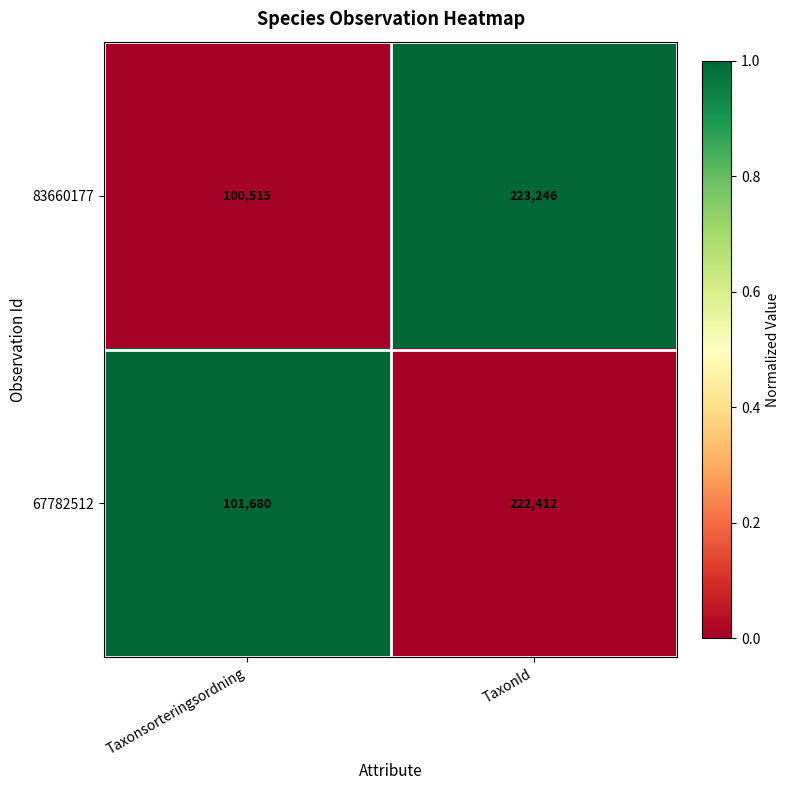

Which series has the largest total across all categories?

67782512